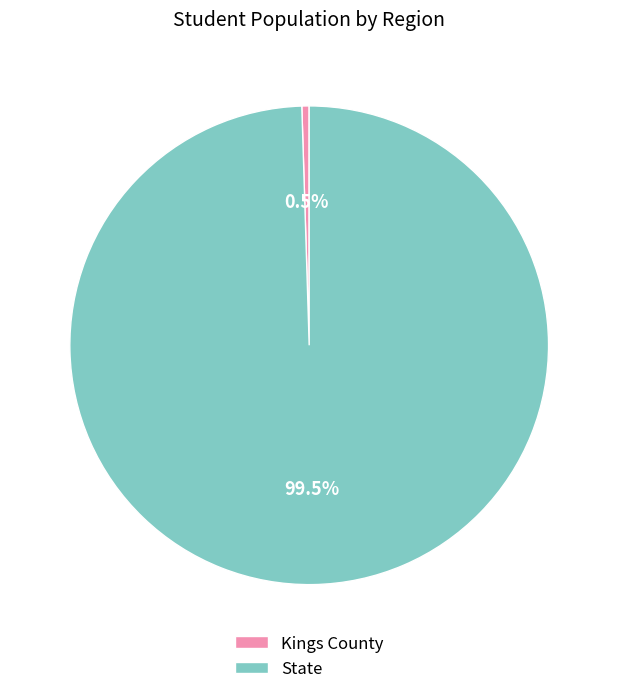

Combined, do State and Kings County account for over 50%?

Yes